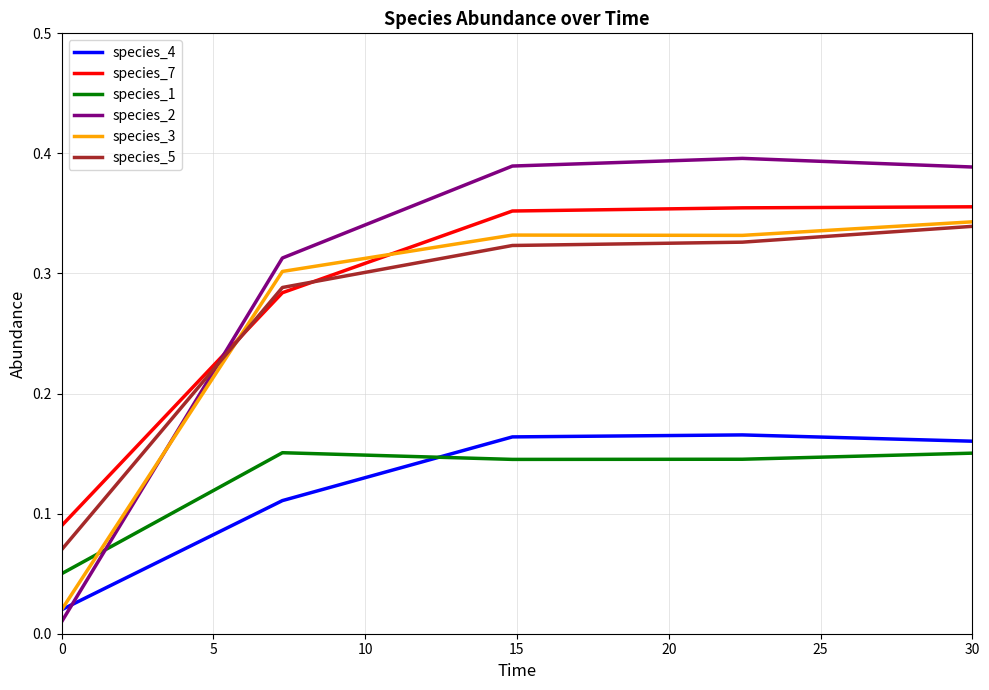

Which series has the largest range (max minus min)?

species_2